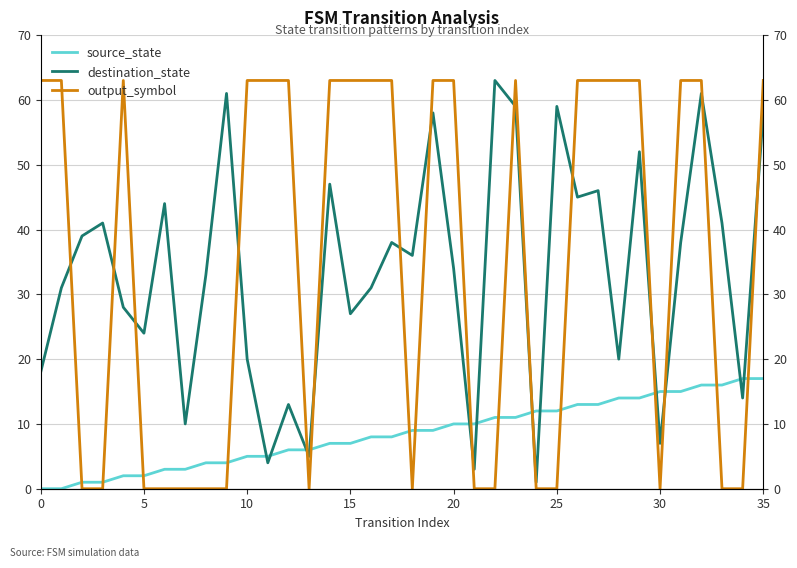

Which category has the lowest value in the destination_state series?

24